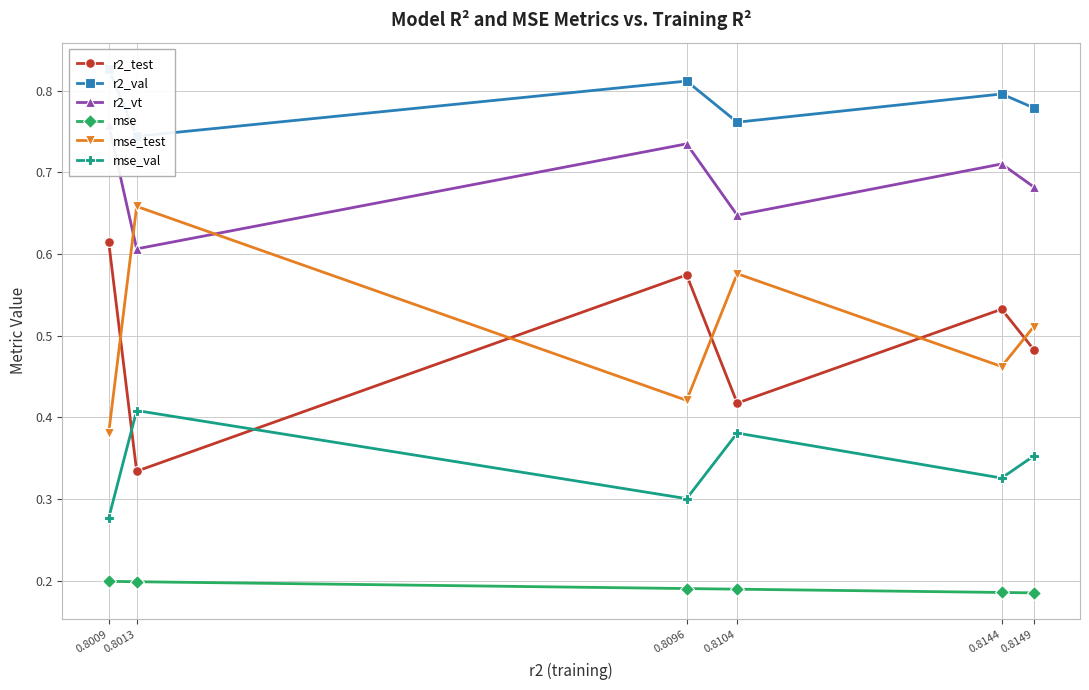

How many r2_vt values are between 0 and 1?

6